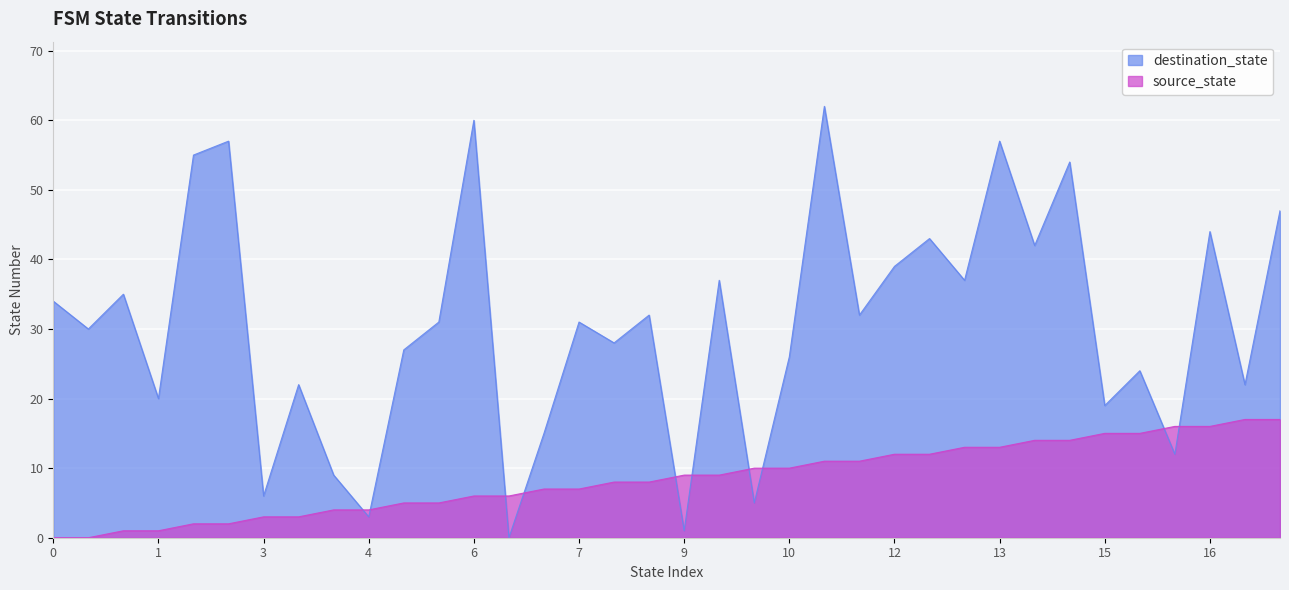

Which series ends up on top after the final intersection of destination_state and source_state?

destination_state